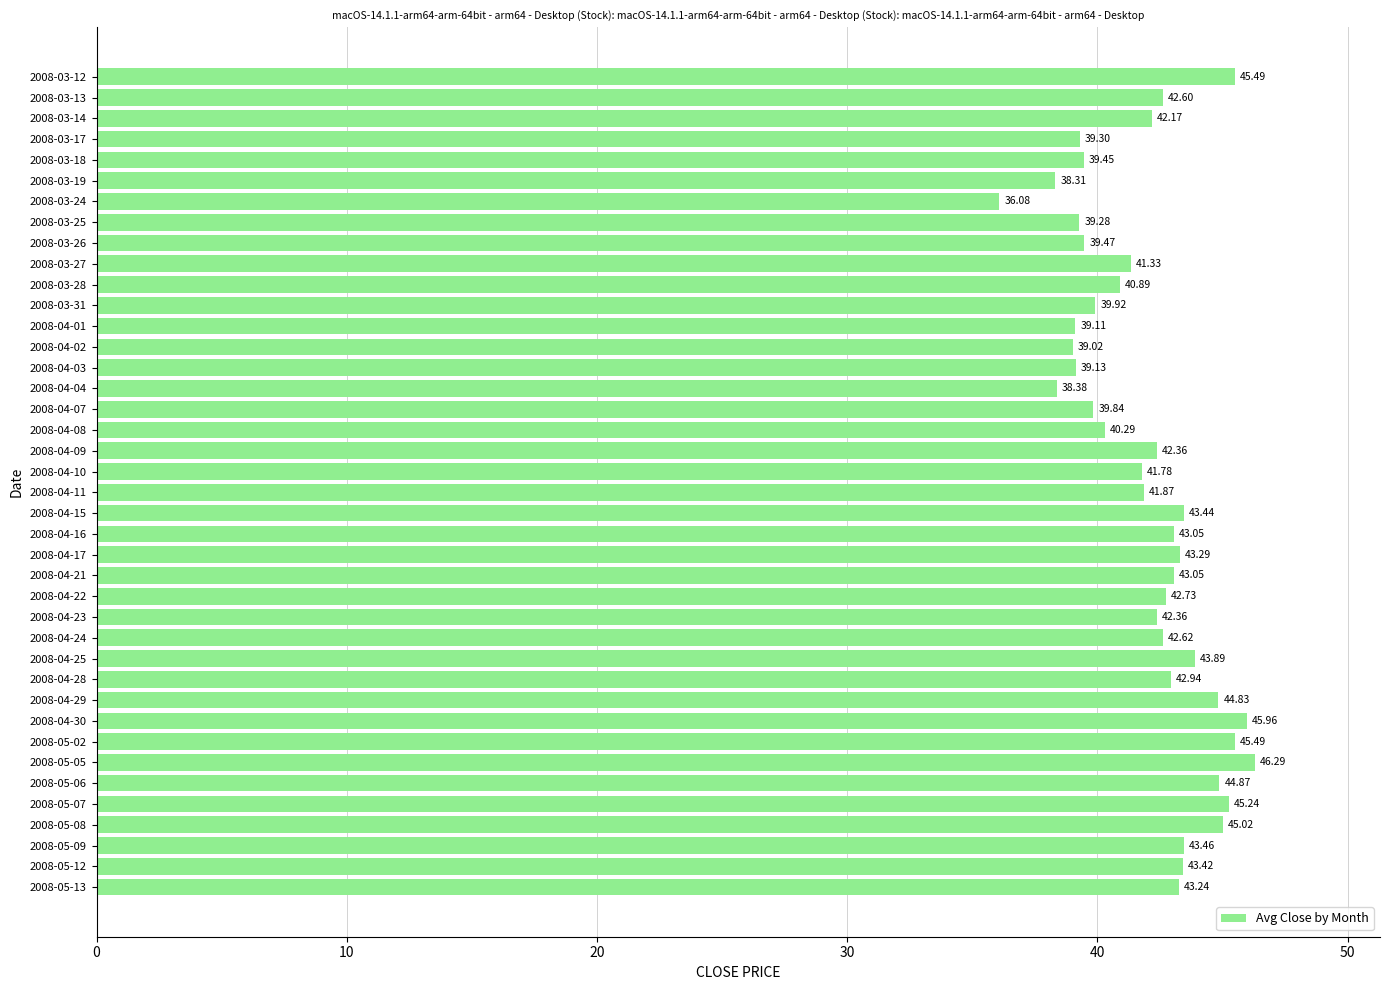

Which has a higher value, 2008-05-08 or 2008-03-25?

2008-05-08